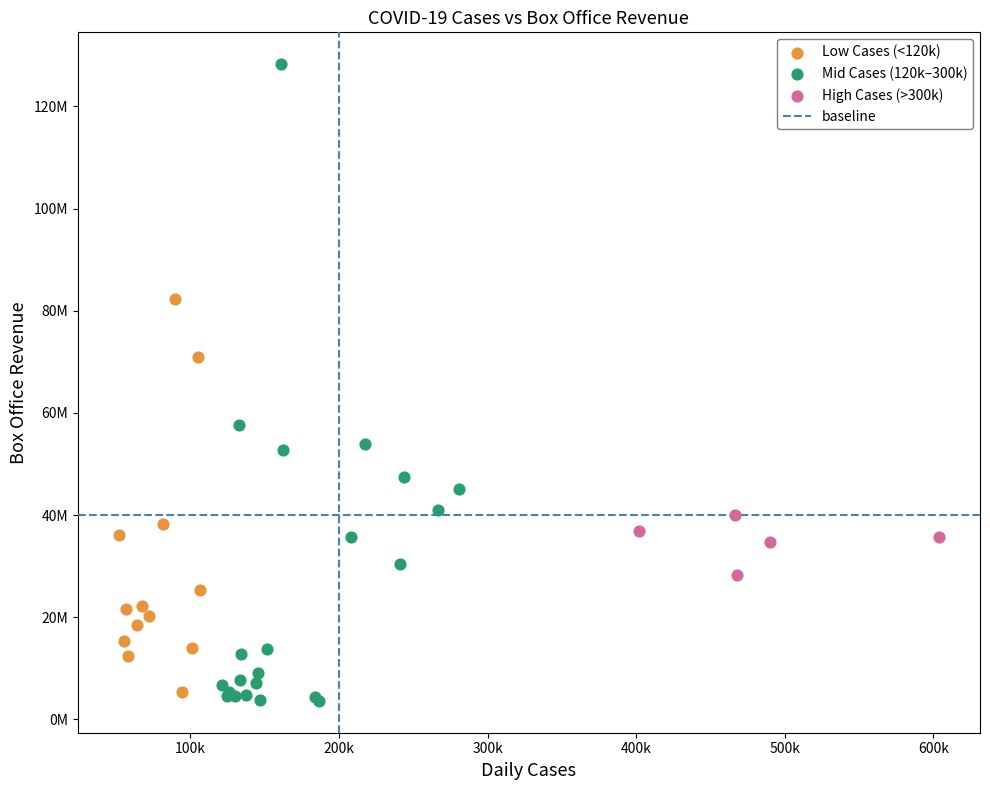

Which series contains the lowest Y value?

Mid Cases (120k–300k)